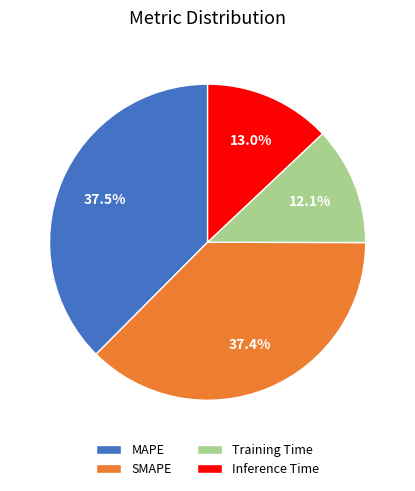

True or false: Inference Time accounts for 25% of the total.

False